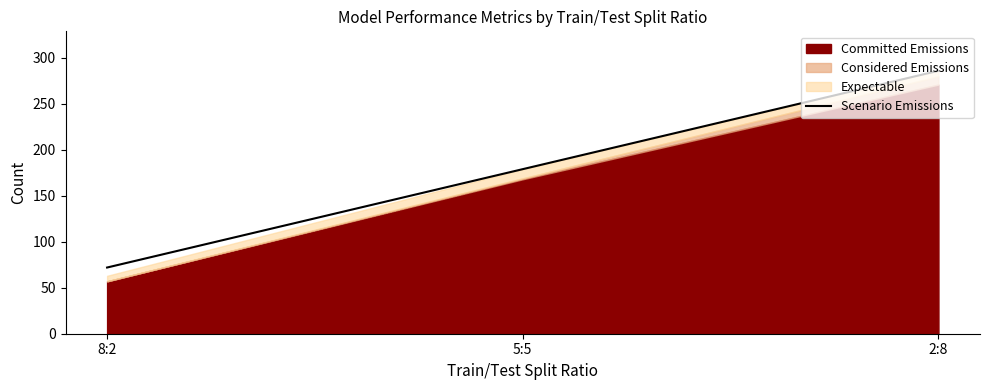

How many categories are shown in the chart?

3